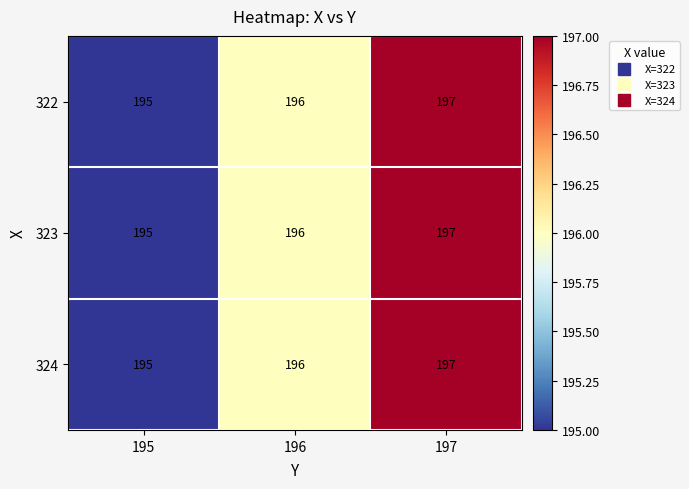

At which label is 324 closest to 196?

196